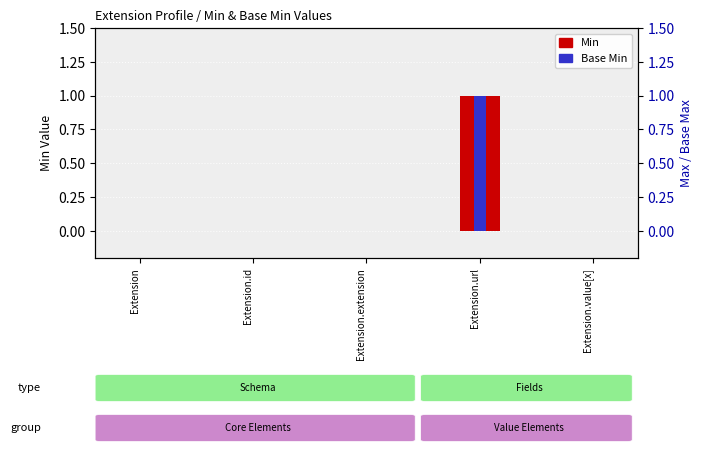

What is the difference between the maximum and minimum values in the Base Min series?

1